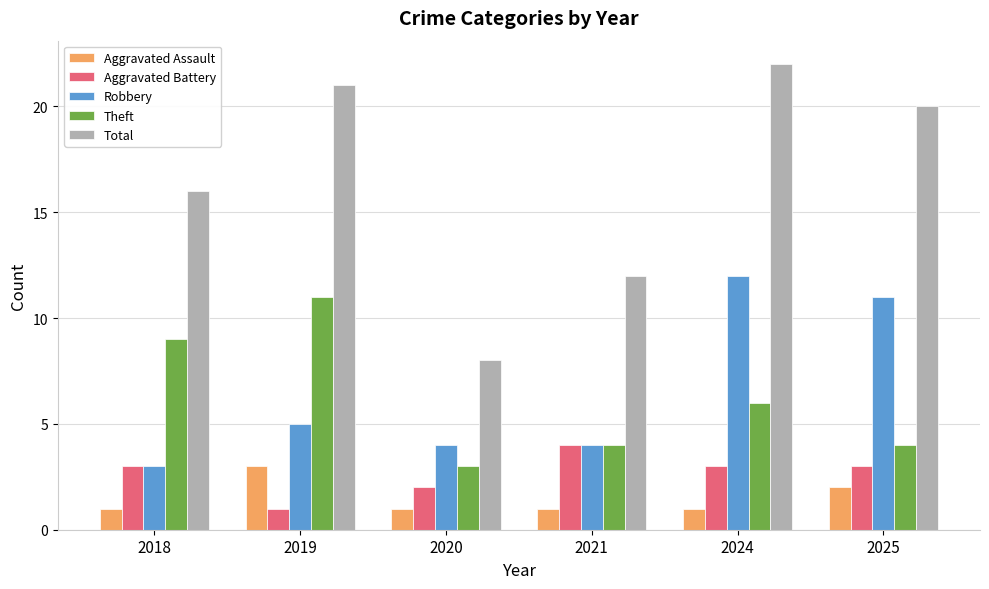

Which series has the widest spread of values?

Total